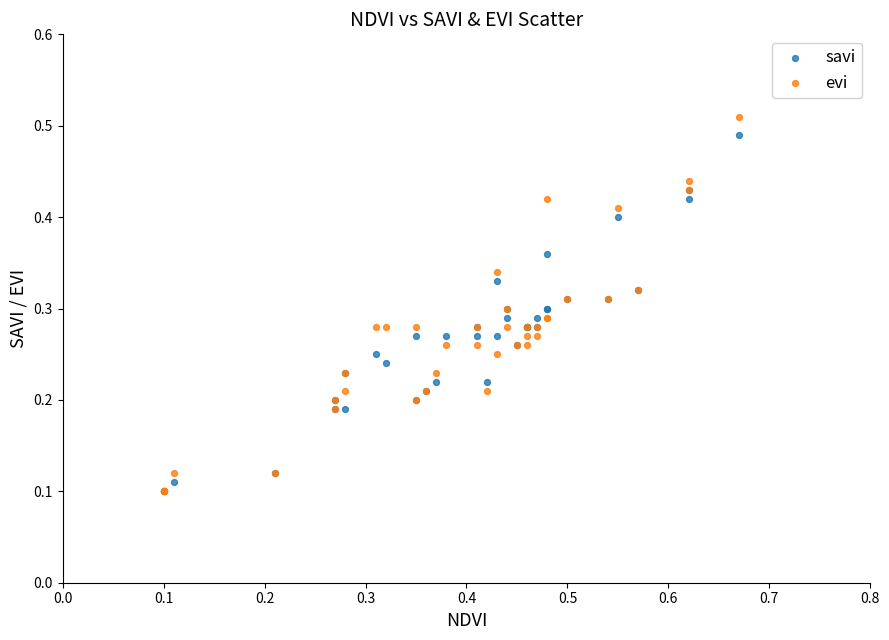

What are all the series names shown in the legend?

savi, evi